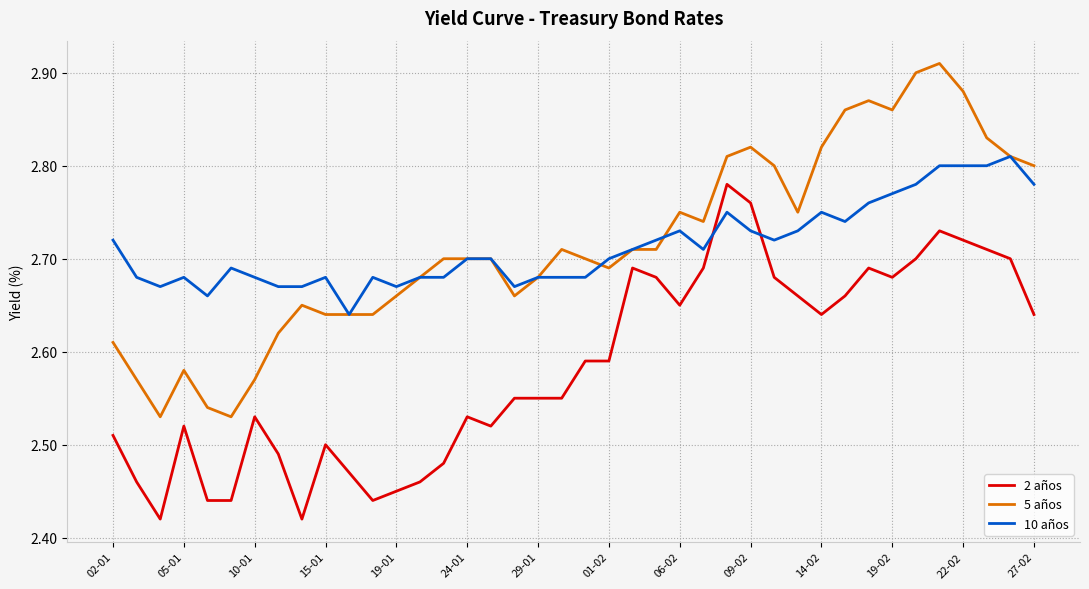

What is the sum of all 5 años values?

108.6